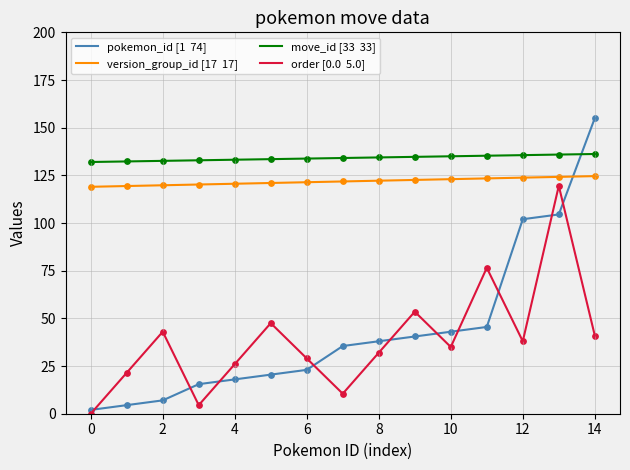

What is the maximum value shown in the chart?

155.0